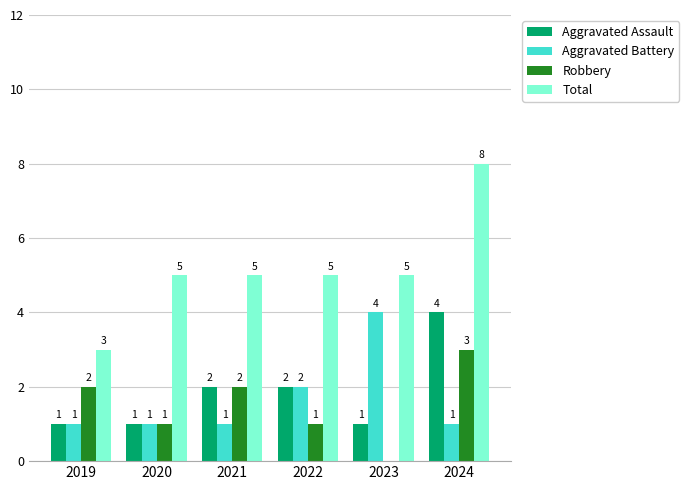

At which category does the chart reach its peak across all series?

2024